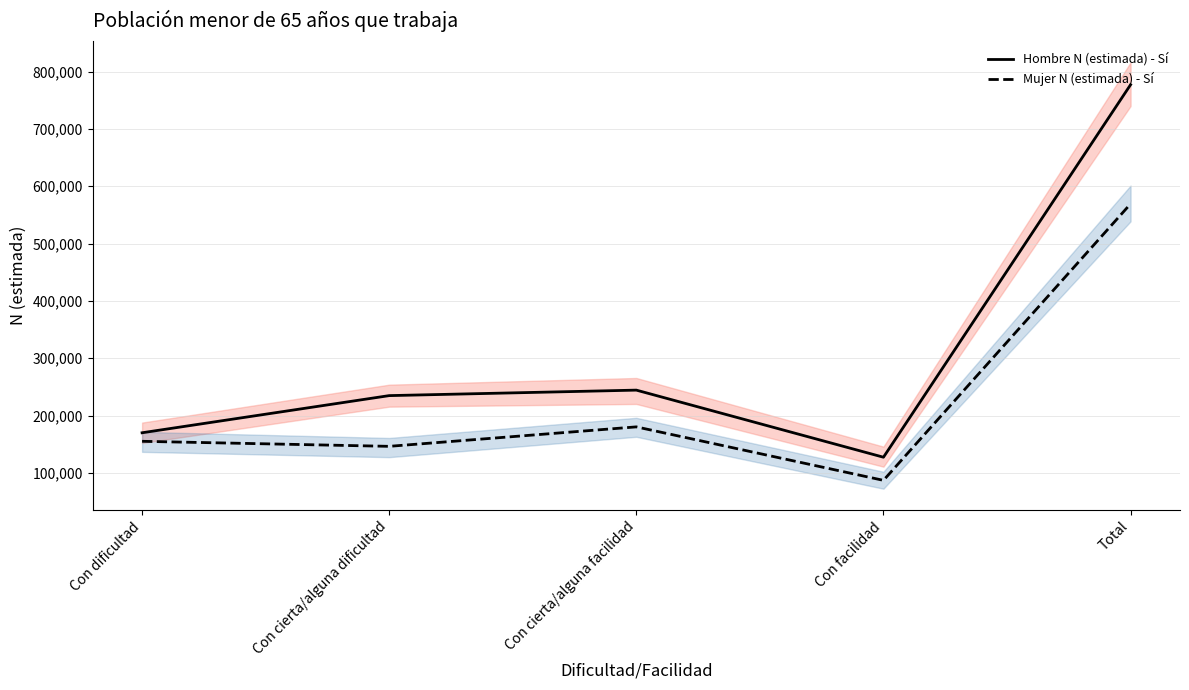

What is the label of the 2nd point from the left?

Con cierta/alguna dificultad